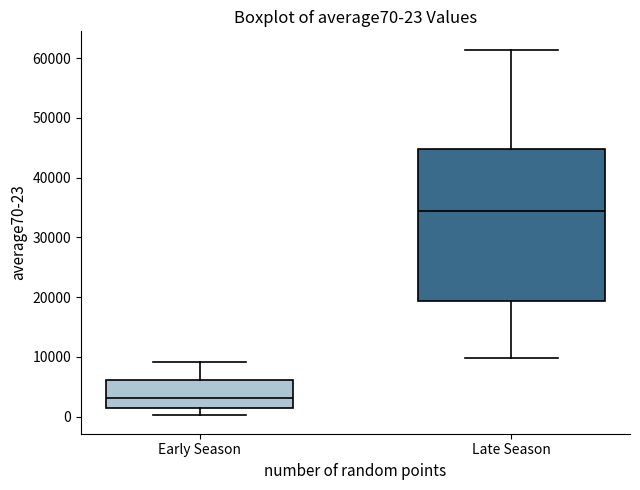

Which box's median line is the lowest?

Early Season